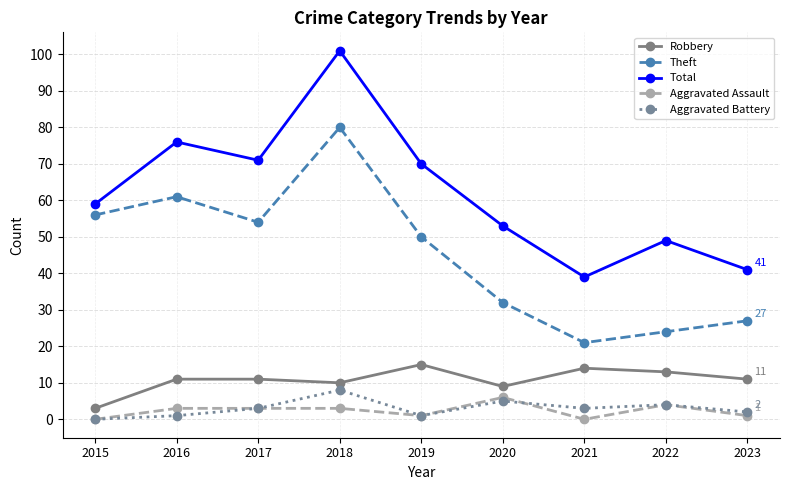

True or false: Aggravated Battery and Robbery intersect in this chart.

False